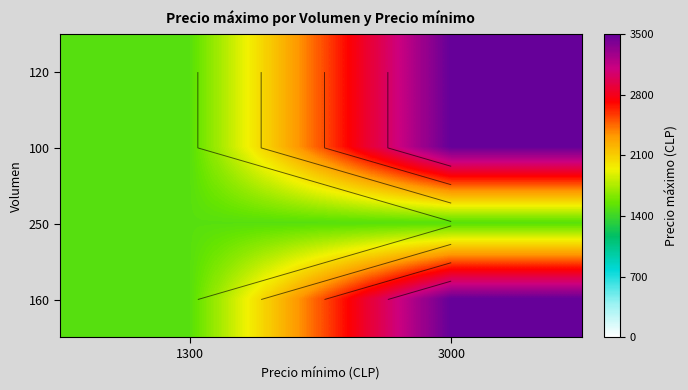

What value does the 120 series have at 3000?

3500